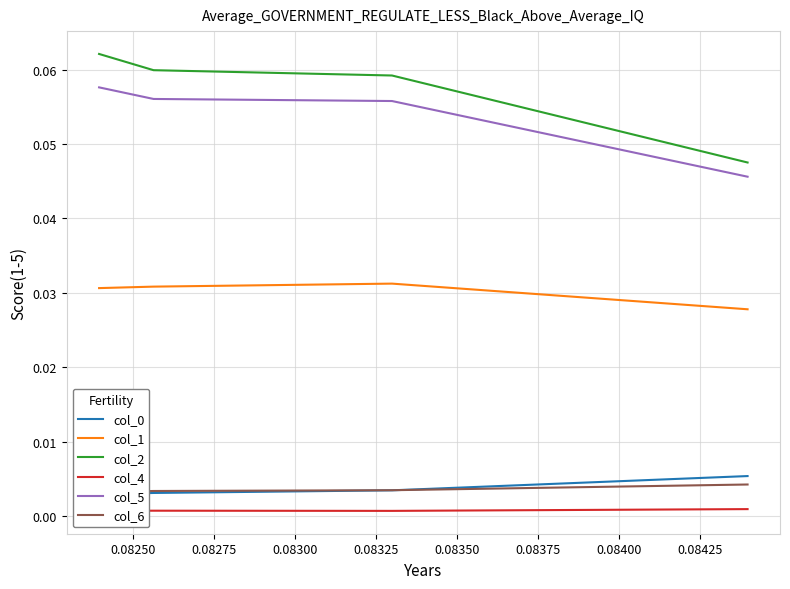

True or false: col_4 has more than 2 points higher than both neighbors.

False